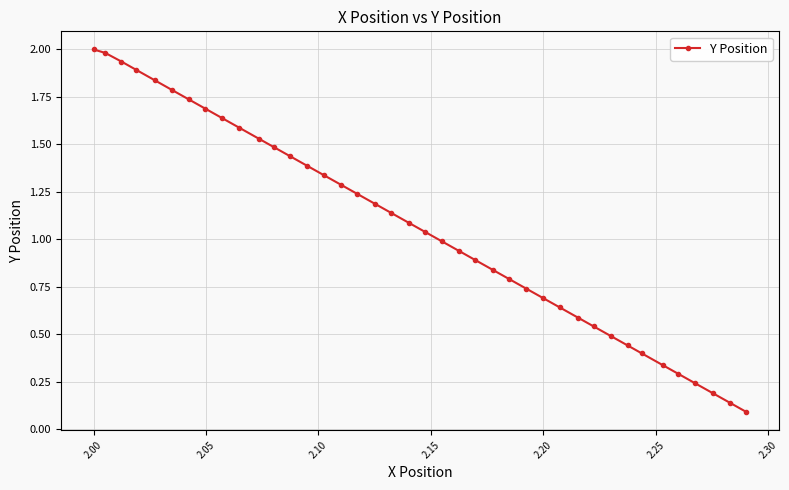

What is the maximum value shown in the chart?

2.0